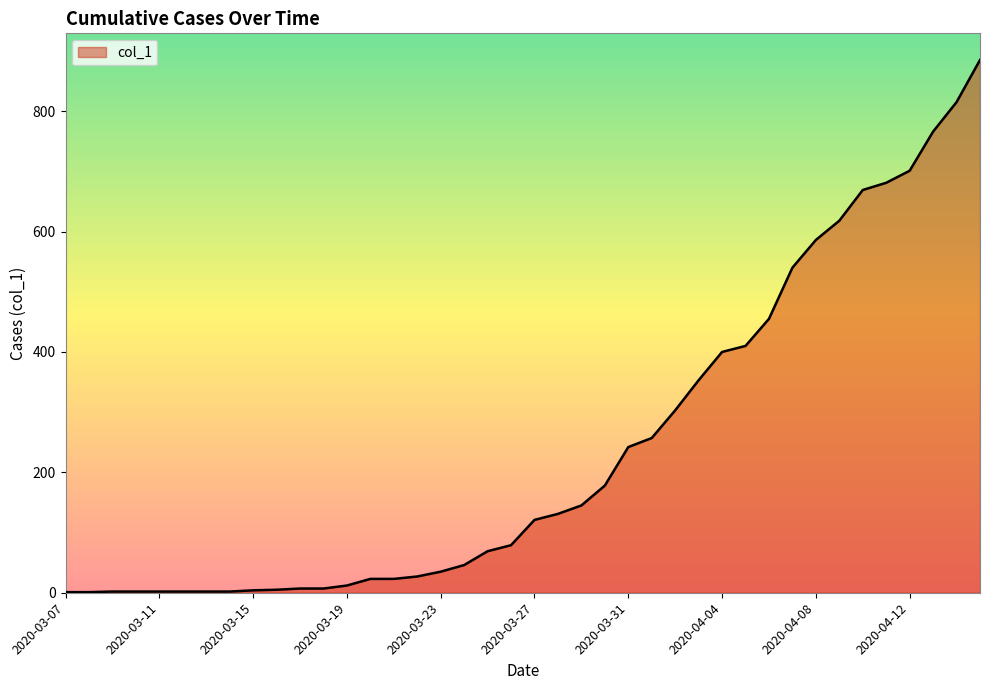

What is the greatest value displayed?

885